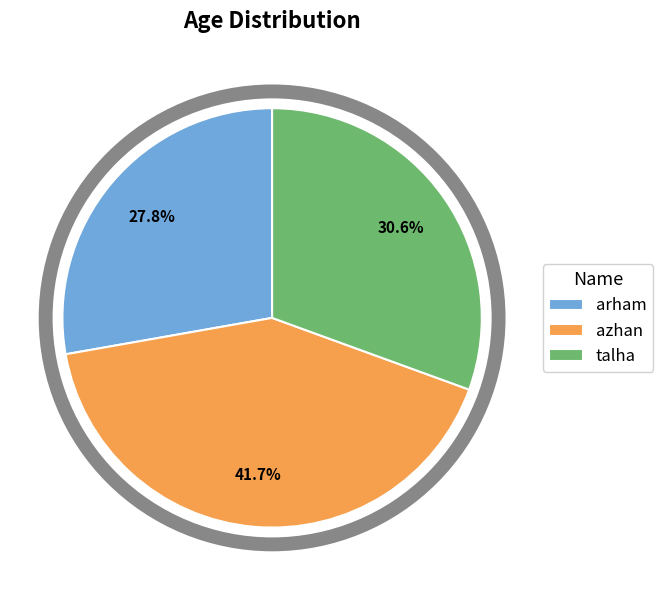

How much of the chart is everything except talha?

69.4%